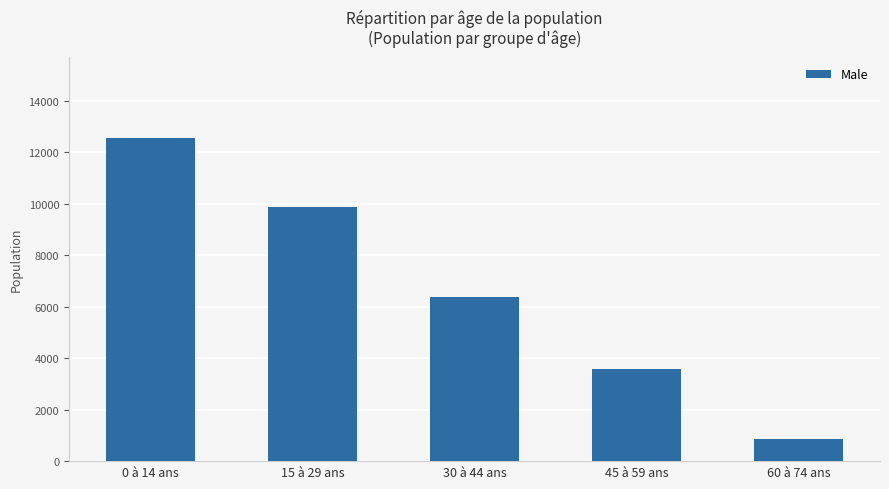

What is the greatest value displayed?

12549